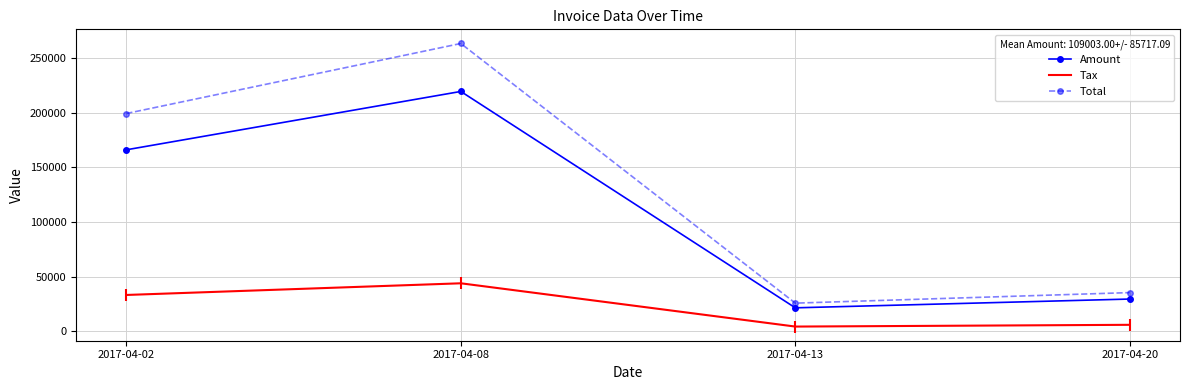

What is the spread (max minus min) of values at 2017-04-20?

29452.0